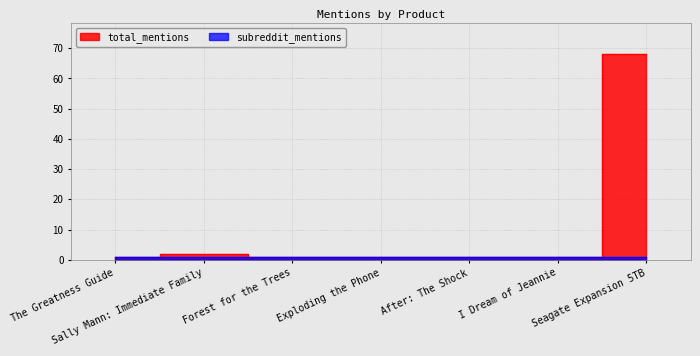

Is it true that the value at The Greatness Guide is 0?

False